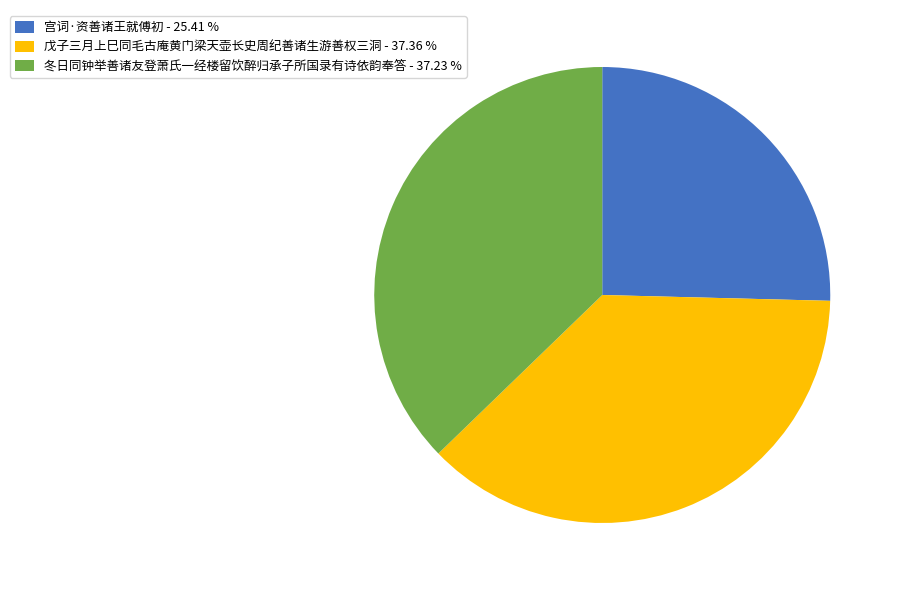

Does 冬日同钟举善诸友登萧氏一经楼留饮醉归承子所国录有诗依韵奉答 account for over 50% of the chart?

No